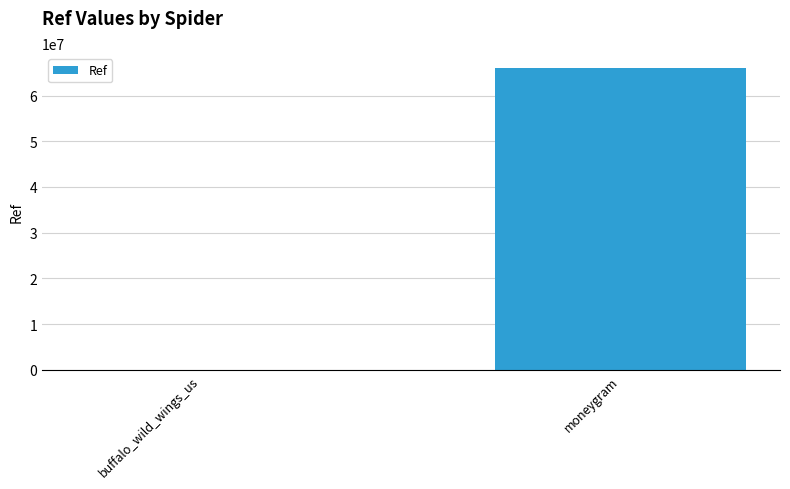

What is the maximum value shown in the chart?

65995655